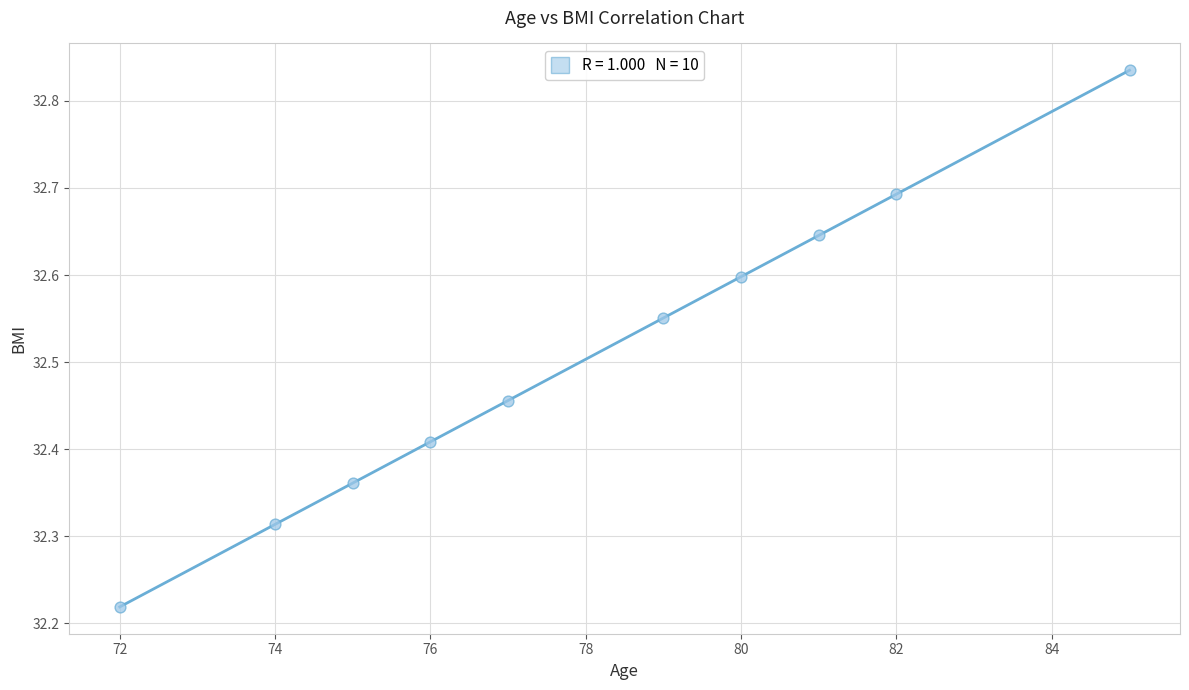

What is the range of Y values (max minus min)?

0.6